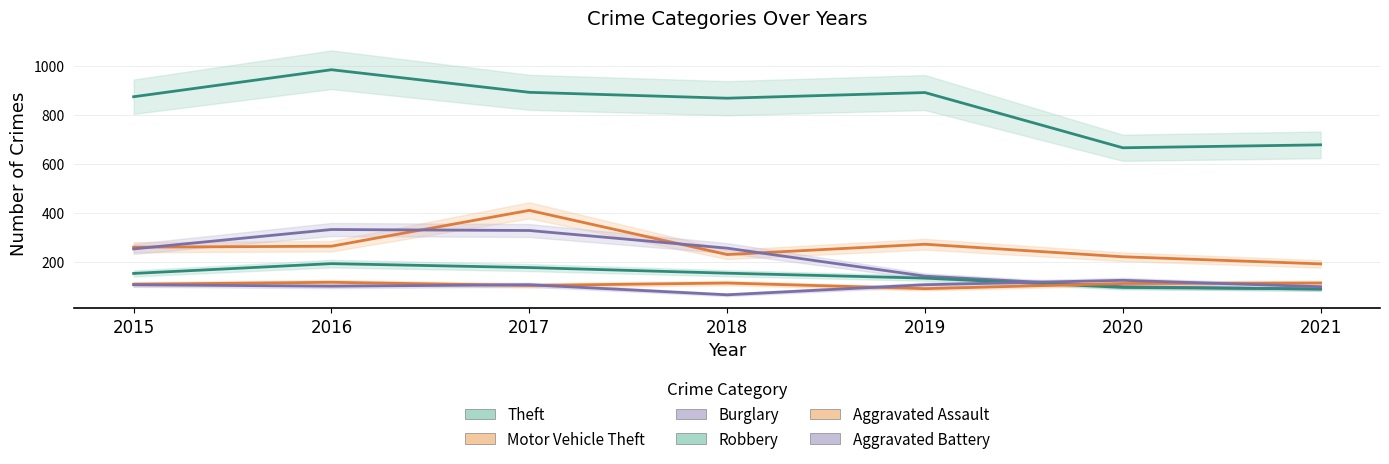

Which category has the highest value in the Robbery series?

2016